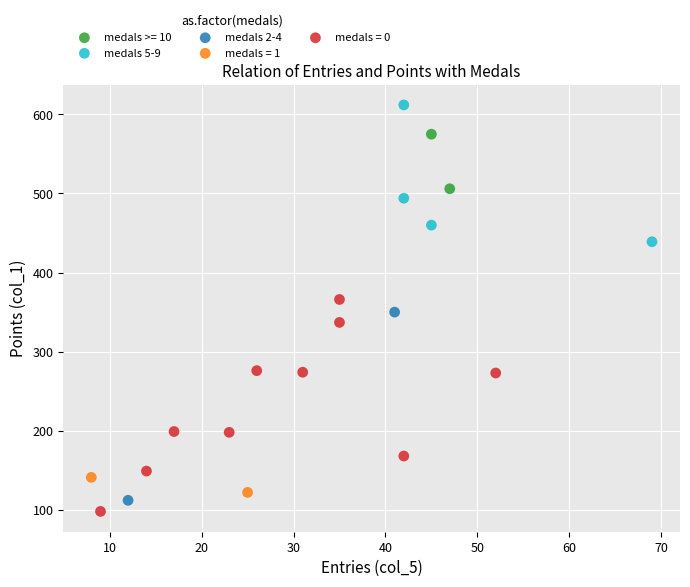

Which series reaches the maximum Y coordinate?

medals 5-9